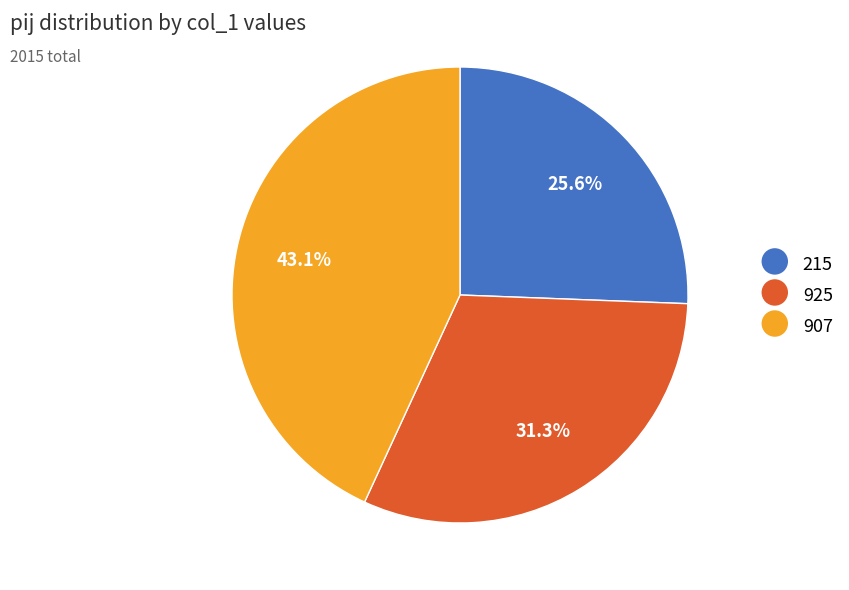

Which has a higher value, 907 or 215?

907